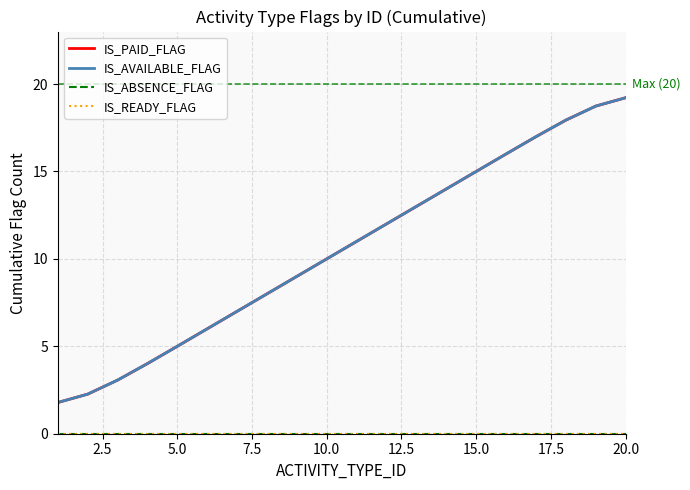

Does the chart display data point markers on the line(s)?

No